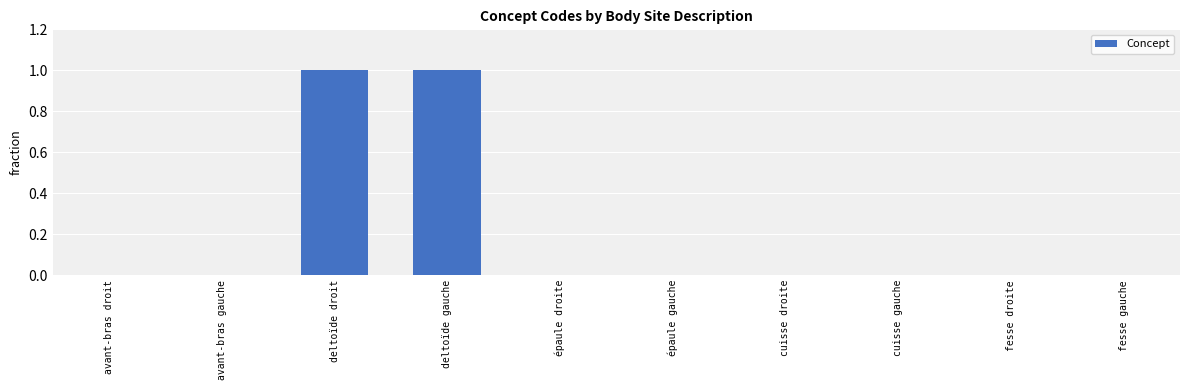

Count the number of categories in the chart.

10